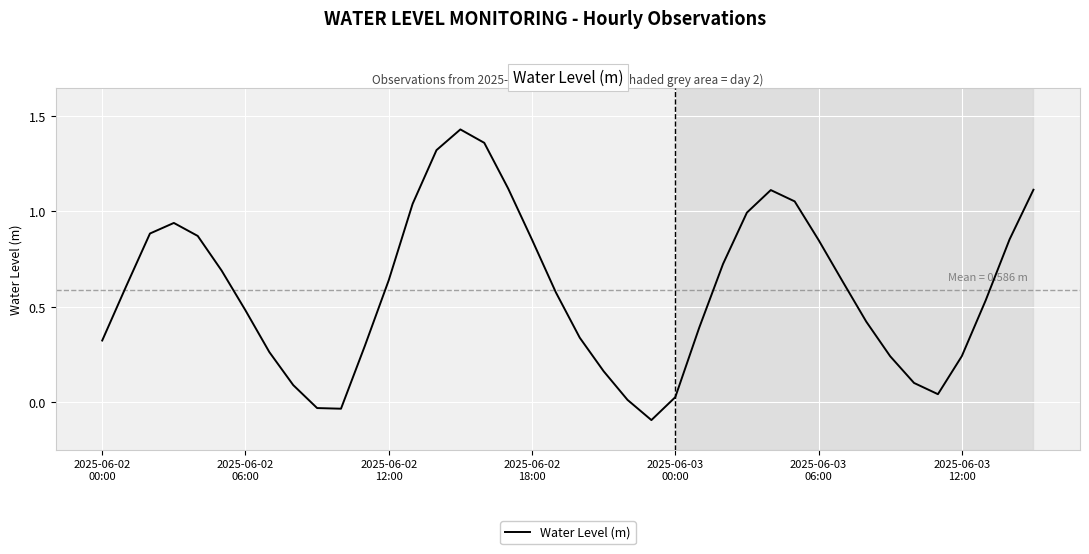

What is the difference between the maximum and minimum values?

1.5